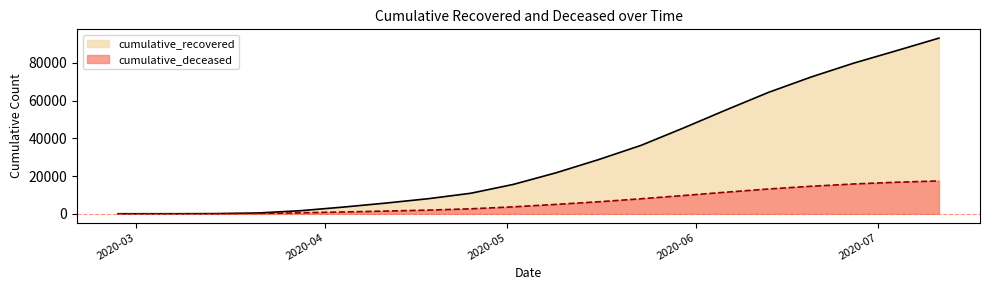

Which series changed the most between 2020-04-18 and 2020-04-25?

cumulative_recovered